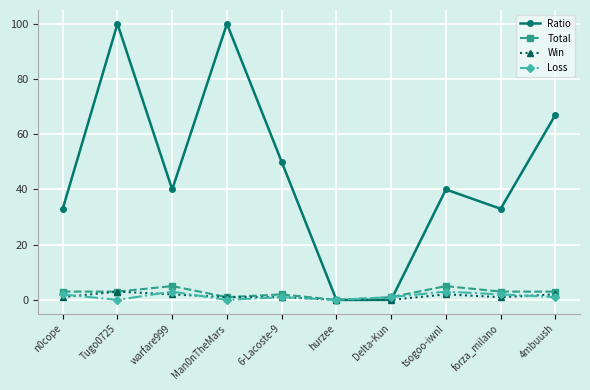

The Ratio series shows 40 at warfare999. True or false?

True